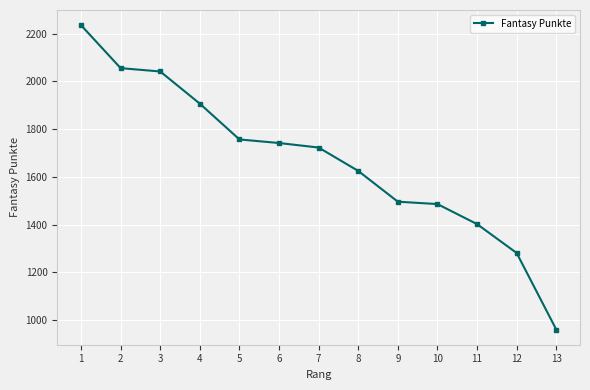

What is the value of the 5th point from the left?

1757